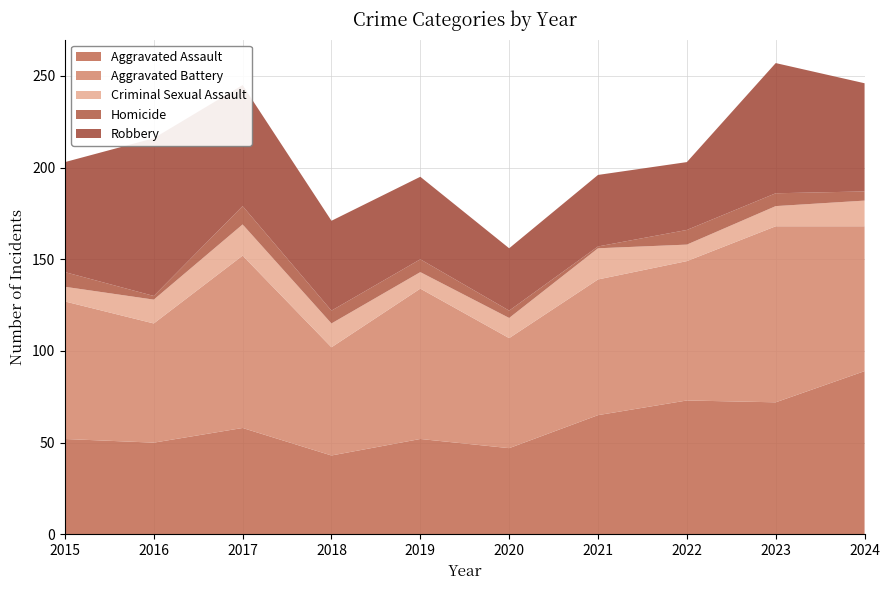

Reading right to left, transcribe all the data shown in this chart.

Aggravated Assault: 2024=89	2023=72	2022=73	2021=65	2020=47	2019=52	2018=43	2017=58	2016=50	2015=52
Aggravated Battery: 2024=79	2023=96	2022=76	2021=74	2020=60	2019=82	2018=59	2017=94	2016=65	2015=75
Criminal Sexual Assault: 2024=14	2023=11	2022=9	2021=17	2020=11	2019=9	2018=13	2017=17	2016=13	2015=8
Homicide: 2024=5	2023=7	2022=8	2021=1	2020=4	2019=7	2018=7	2017=10	2016=2	2015=8
Robbery: 2024=59	2023=71	2022=37	2021=39	2020=34	2019=45	2018=49	2017=66	2016=86	2015=60